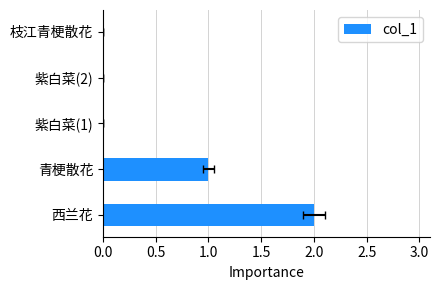

What is the change in value from 青梗散花 to 紫白菜(1)?

-1